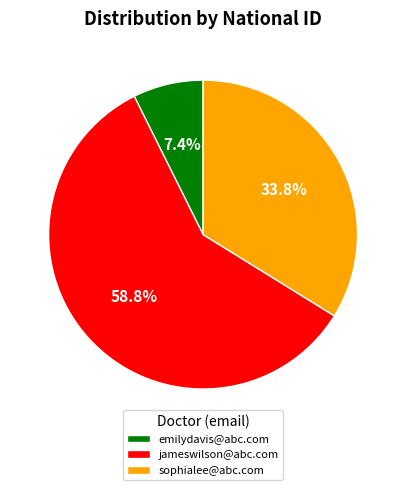

What is the majority slice?

jameswilson@abc.com